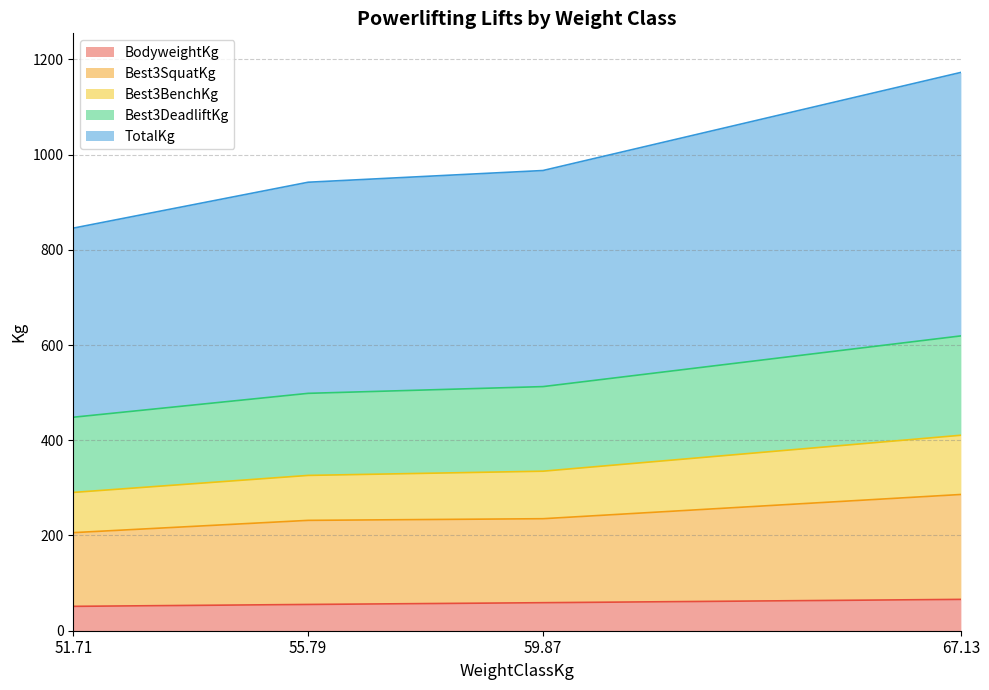

What are all the series names shown in the legend?

BodyweightKg, Best3SquatKg, Best3BenchKg, Best3DeadliftKg, TotalKg